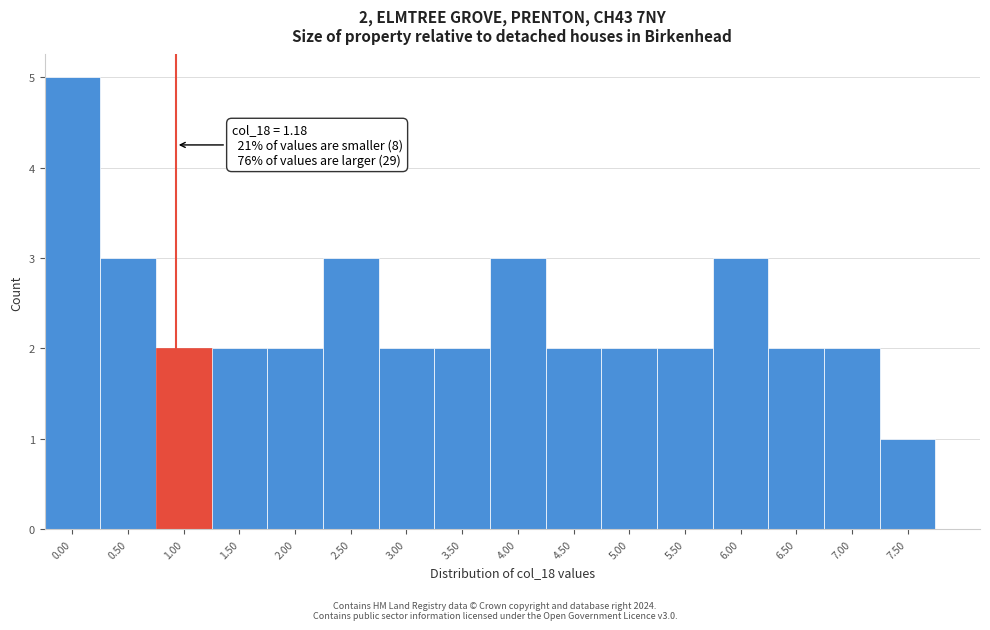

Reading right to left, what are all the values shown in this chart?

1	2	2	3	2	2	2	3	2	2	3	2	2	2	3	5